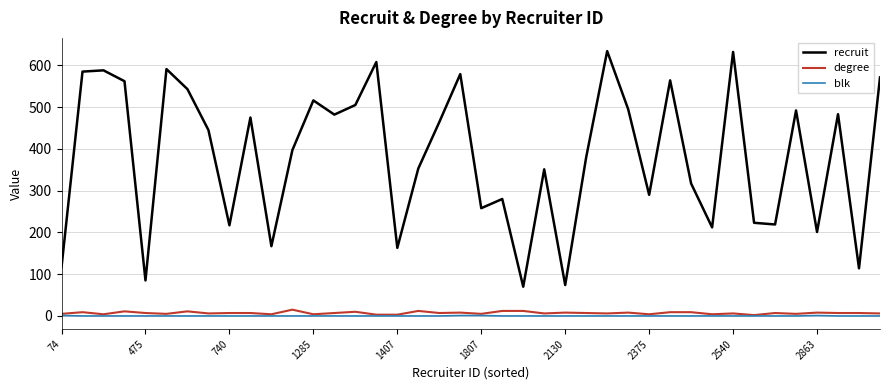

Which series has the largest range (max minus min)?

recruit